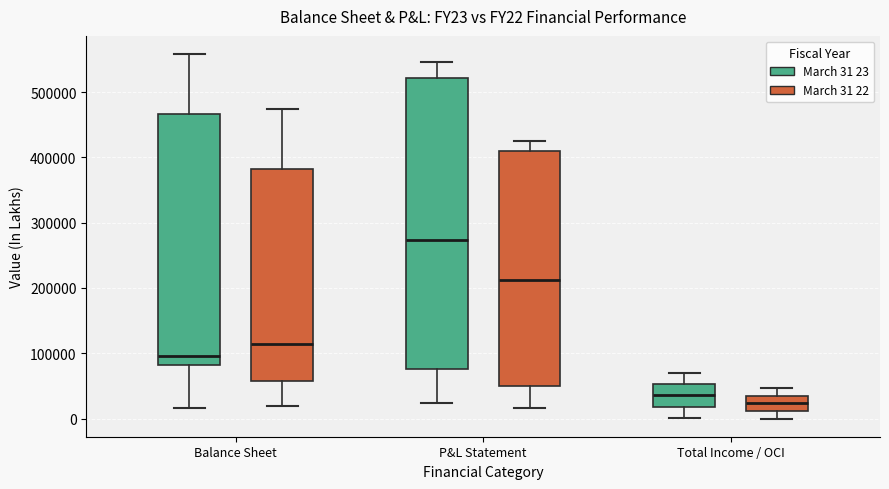

Which box is the tallest, from its lower edge to its upper edge?

P&L Statement (March 31 23)